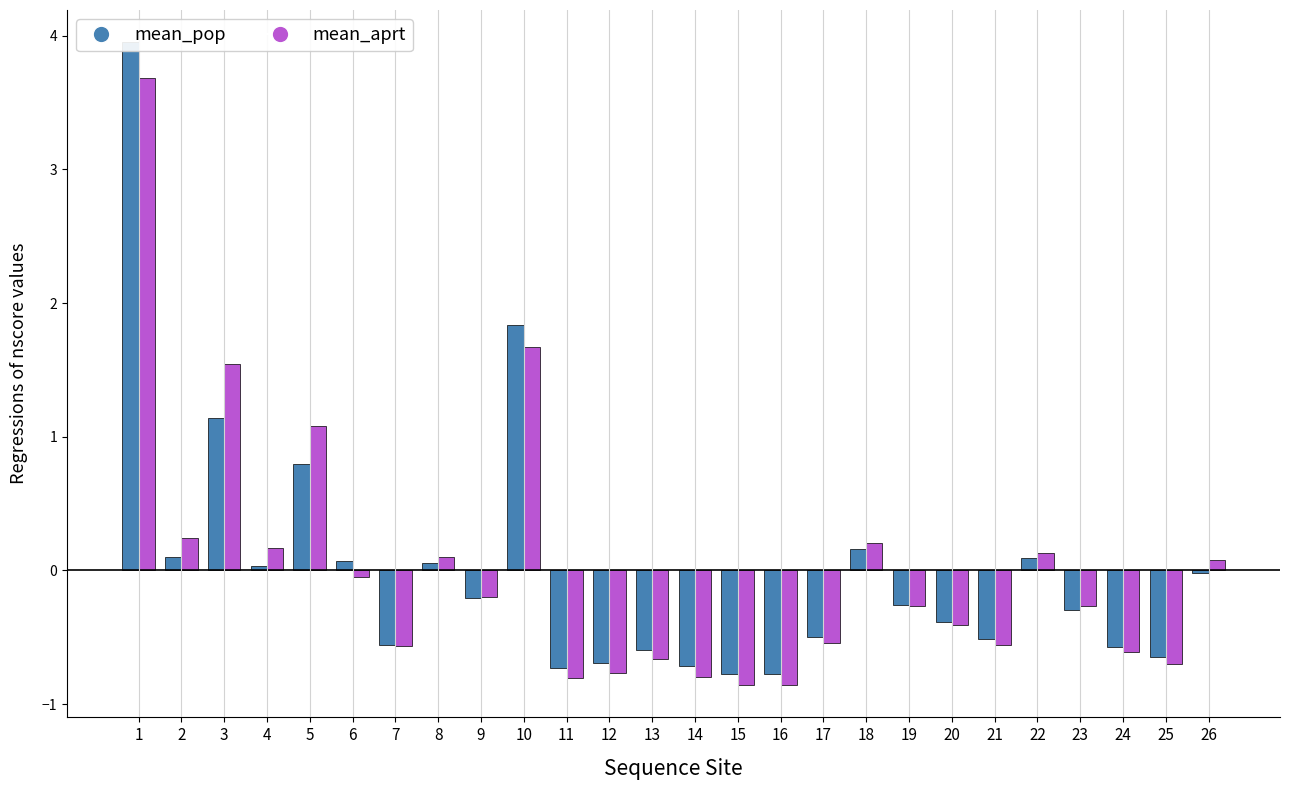

At how many categories does at least one series exceed 1?

4